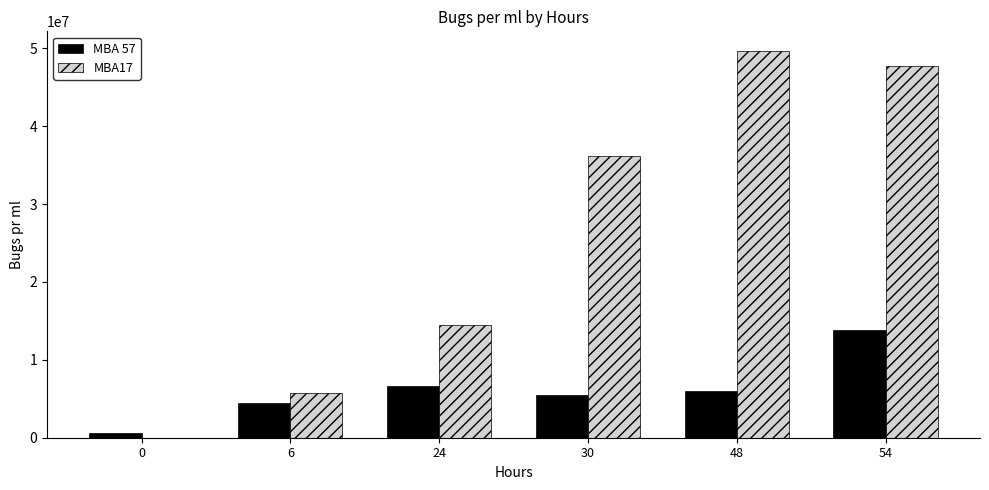

How many groups of bars are there?

6